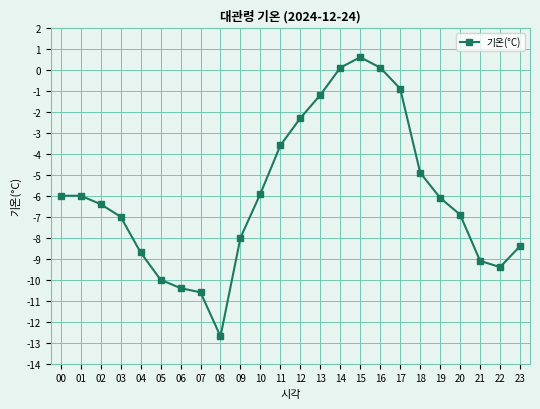

True or false: the data shows -0.2 at 17.

False